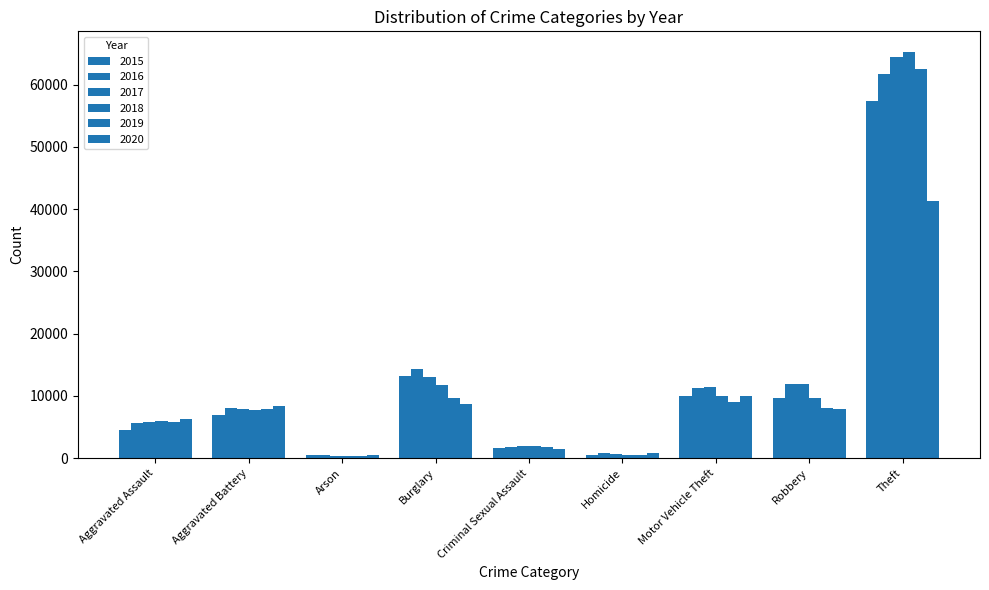

Between Arson and Robbery, which is larger?

Robbery